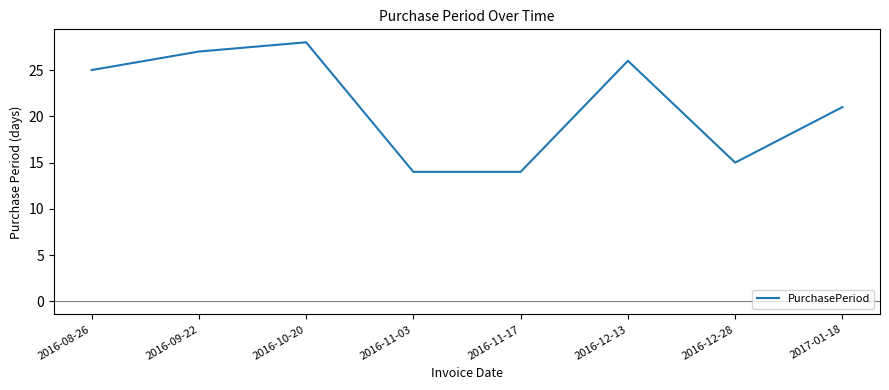

True or false: the data shows 26 at 2016-12-13.

True